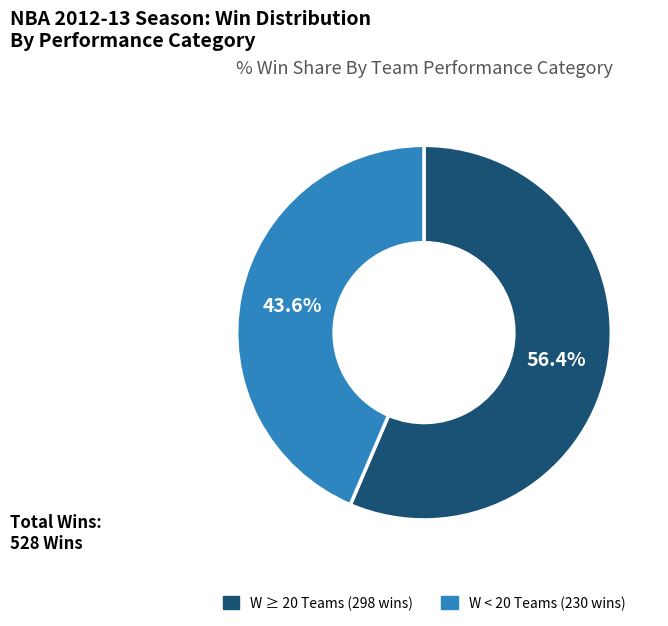

Does any single category account for the majority?

Yes